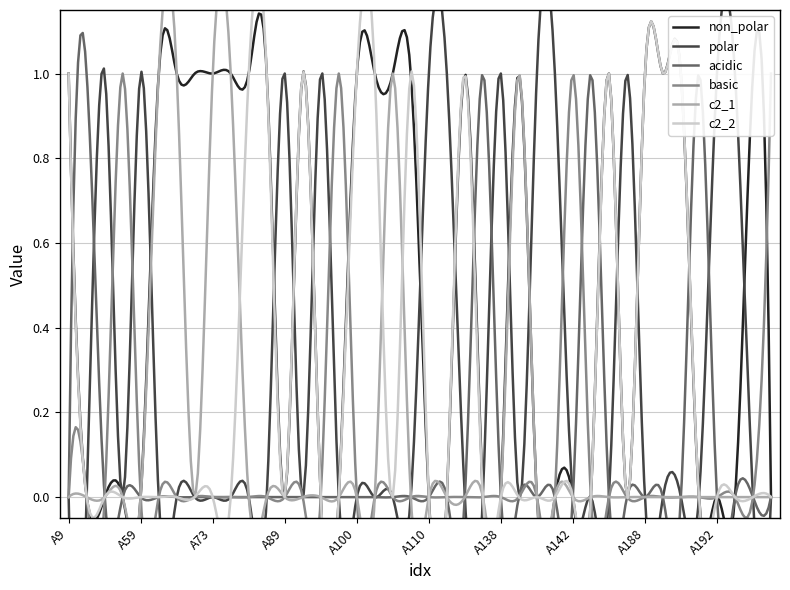

Does the chart have visible grid lines?

Yes